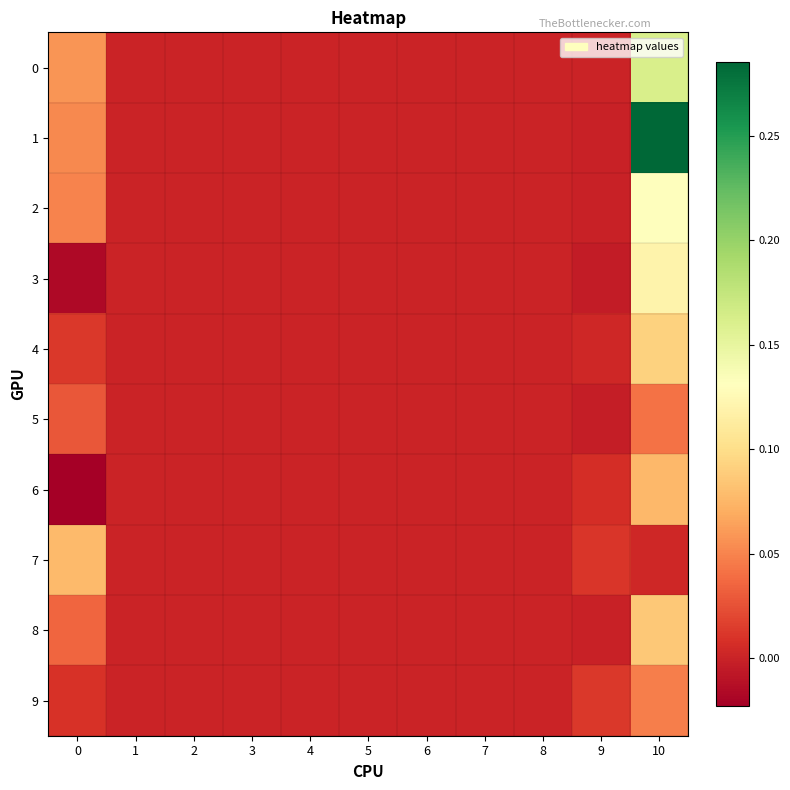

Reading right to left, list all the values displayed in this chart.

0: 10=0.2	9=0.0	8=0.0	7=0.0	6=0.0	5=0.0	4=0.0	3=0.0	2=0.0	1=0.0	0=0.1
1: 10=0.3	9=-0.0	8=0.0	7=0.0	6=0.0	5=0.0	4=0.0	3=0.0	2=0.0	1=0.0	0=0.1
2: 10=0.1	9=-0.0	8=0.0	7=0.0	6=0.0	5=0.0	4=0.0	3=0.0	2=0.0	1=0.0	0=0.1
3: 10=0.1	9=-0.0	8=0.0	7=0.0	6=0.0	5=0.0	4=0.0	3=0.0	2=0.0	1=0.0	0=-0.0
4: 10=0.1	9=0.0	8=0.0	7=0.0	6=0.0	5=0.0	4=0.0	3=0.0	2=0.0	1=0.0	0=0.0
5: 10=0.0	9=-0.0	8=0.0	7=0.0	6=0.0	5=0.0	4=0.0	3=0.0	2=0.0	1=0.0	0=0.0
6: 10=0.1	9=0.0	8=0.0	7=0.0	6=0.0	5=0.0	4=0.0	3=0.0	2=0.0	1=0.0	0=-0.0
7: 10=0.0	9=0.0	8=0.0	7=0.0	6=0.0	5=0.0	4=0.0	3=0.0	2=0.0	1=0.0	0=0.1
8: 10=0.1	9=-0.0	8=0.0	7=0.0	6=0.0	5=0.0	4=0.0	3=0.0	2=0.0	1=0.0	0=0.0
9: 10=0.0	9=0.0	8=0.0	7=0.0	6=0.0	5=0.0	4=0.0	3=0.0	2=0.0	1=0.0	0=0.0